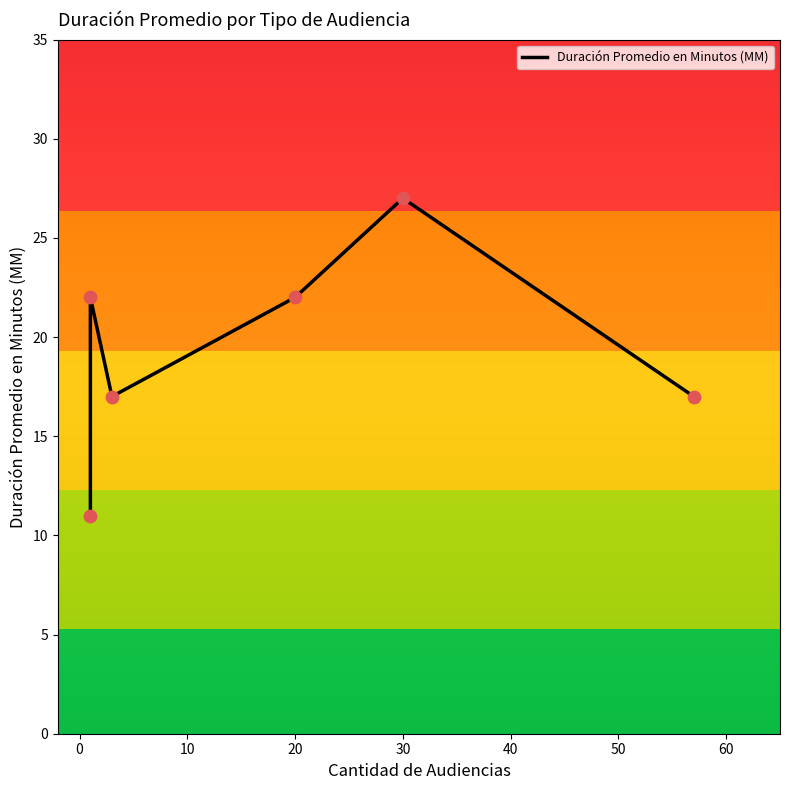

Which has a higher value, Citación A Audiencia or Citación A Audiencia Preparatoria?

Citación A Audiencia